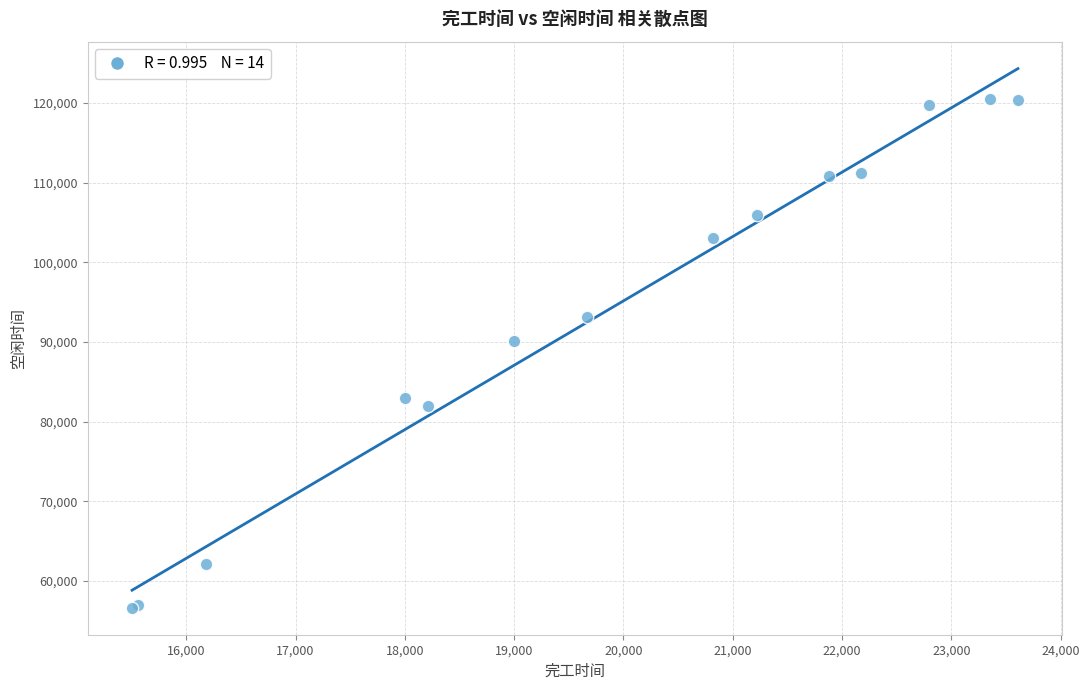

What Y value in the scatter plot is closest to 88582?

90184.2